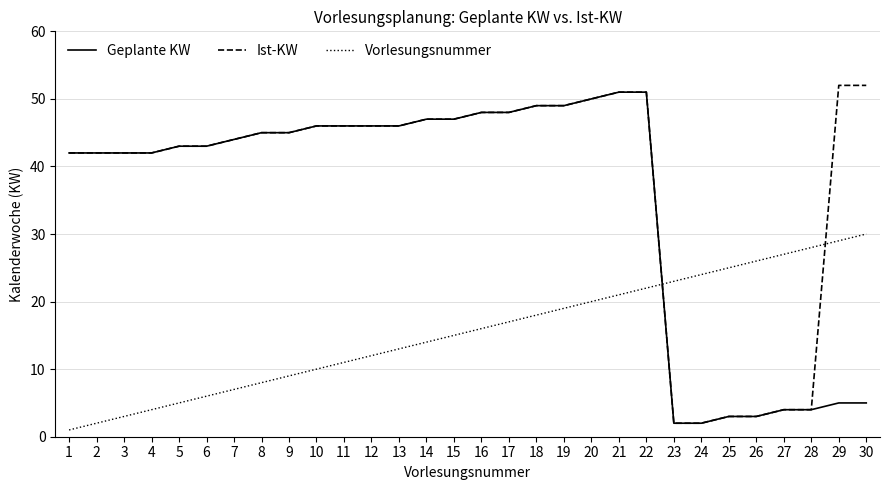

How many intersections are there between Vorlesungsnummer and Geplante KW?

1